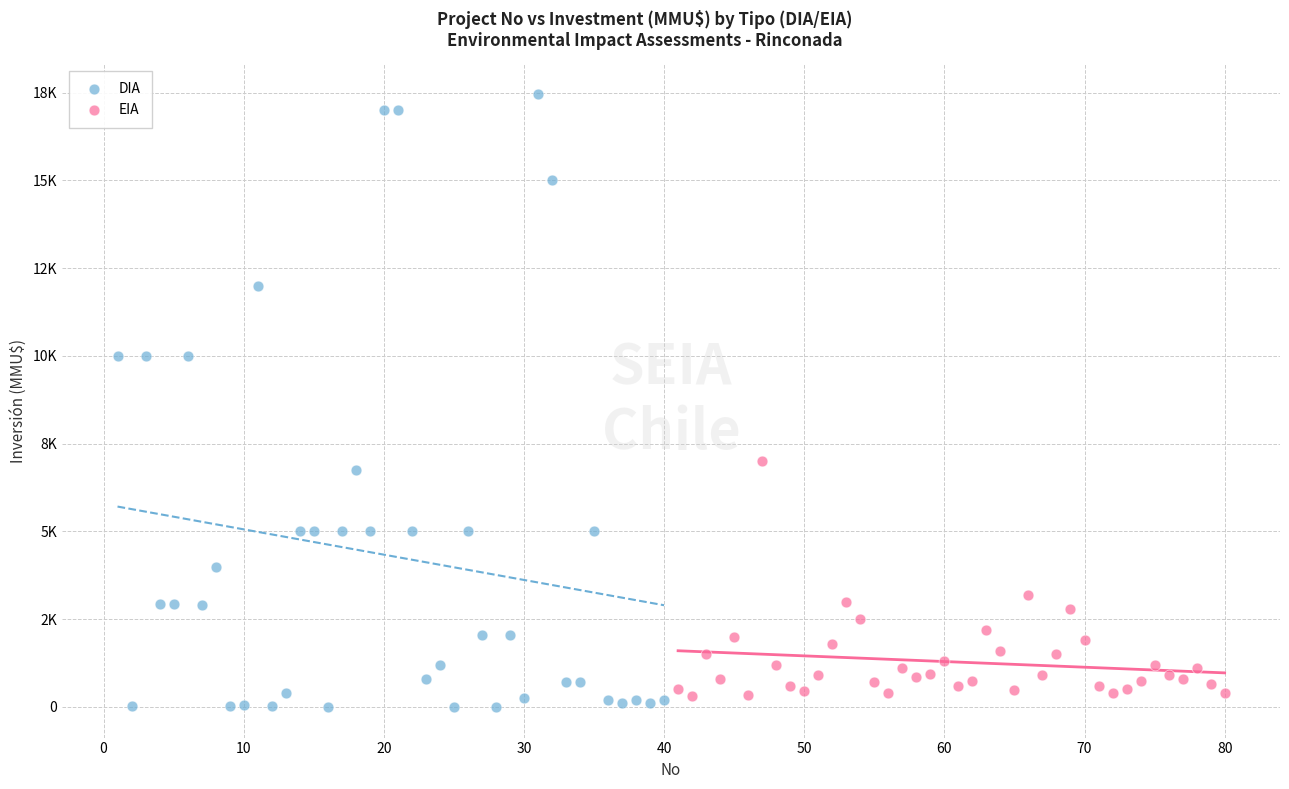

What are all the series names shown in the legend?

DIA, EIA